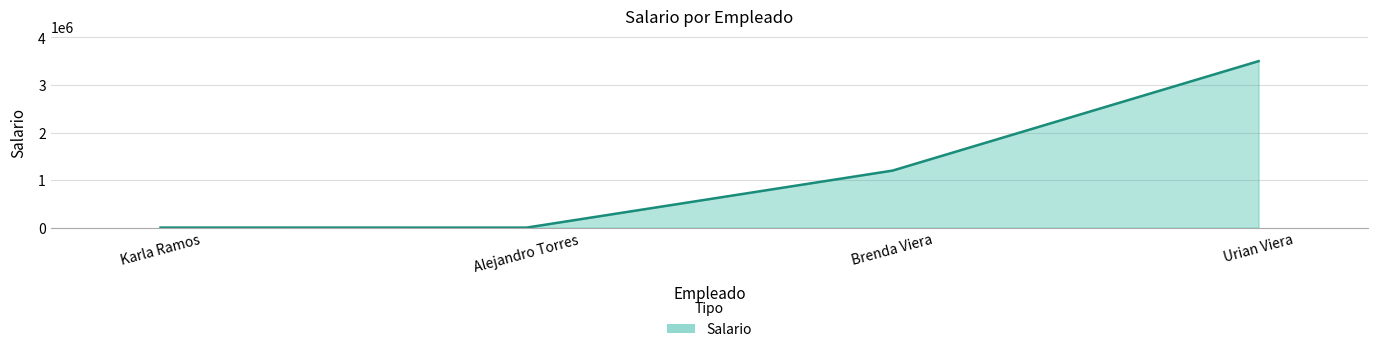

What is the difference between the maximum and second lowest values?

3497700